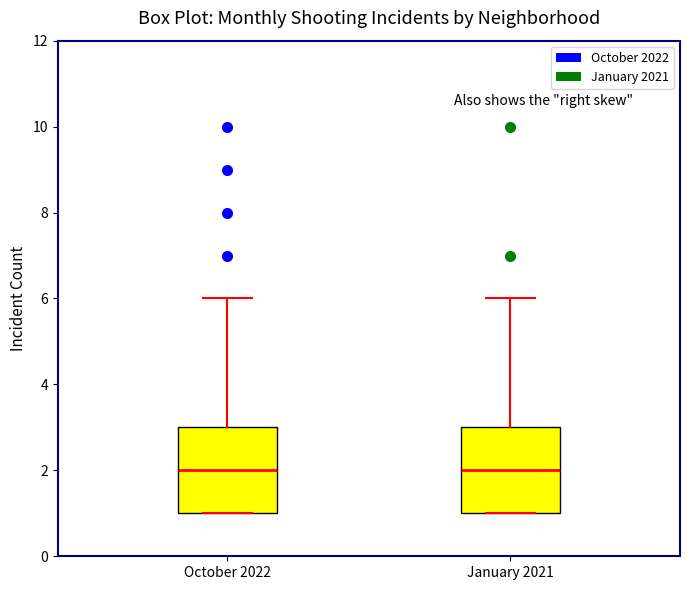

Reading left to right, read every box against the y-axis: the position of its median line, the range the box covers, and the ends of its whiskers. The values are not printed on the chart, so give them approximately, as read against the axis.

October 2022: median 2, box 1 to 3, whiskers 1 to 6
January 2021: median 2, box 1 to 3, whiskers 1 to 6